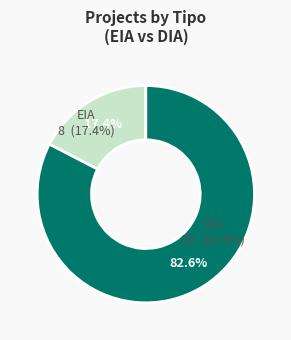

True or false: EIA accounts for 7% of the total.

False